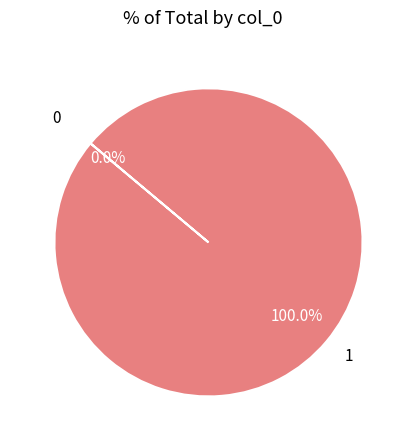

Rank the categories by value from lowest to highest.

0, 1